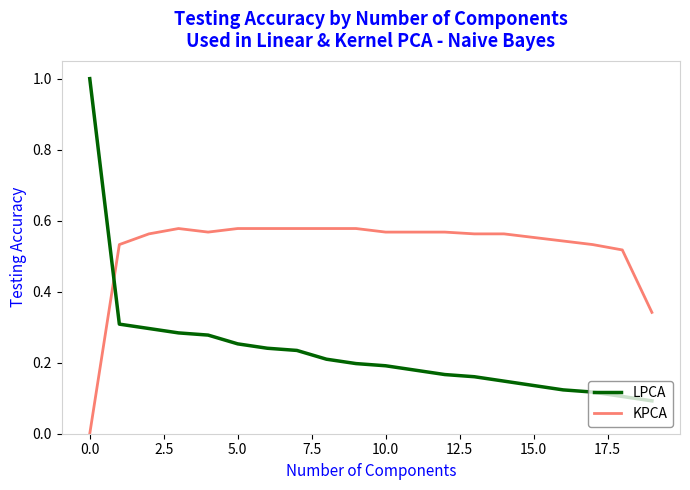

Which series has the largest range (max minus min)?

LPCA